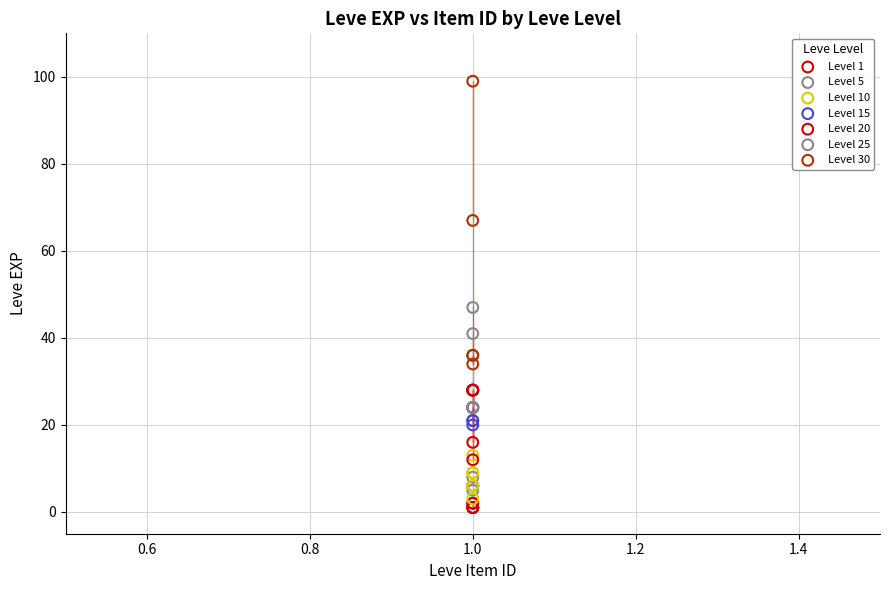

Which series reaches the minimum Y coordinate?

Level 1